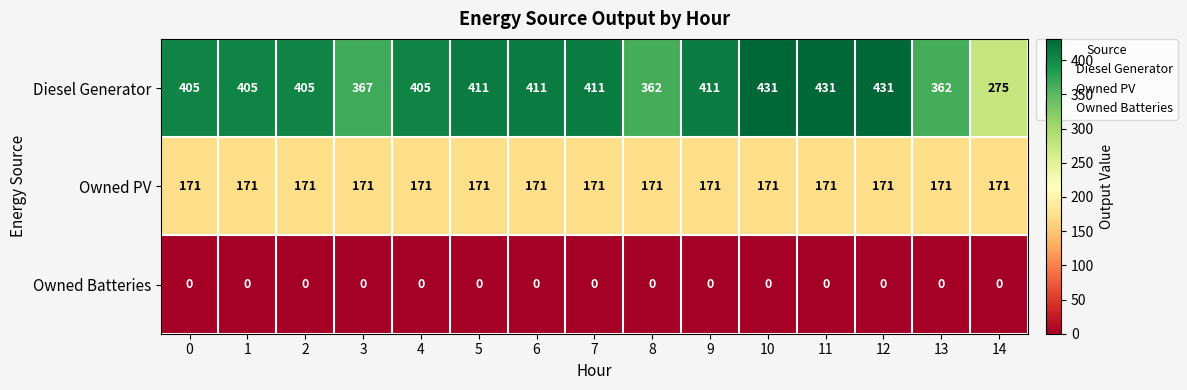

Which series has the largest total across all categories?

Diesel Generator